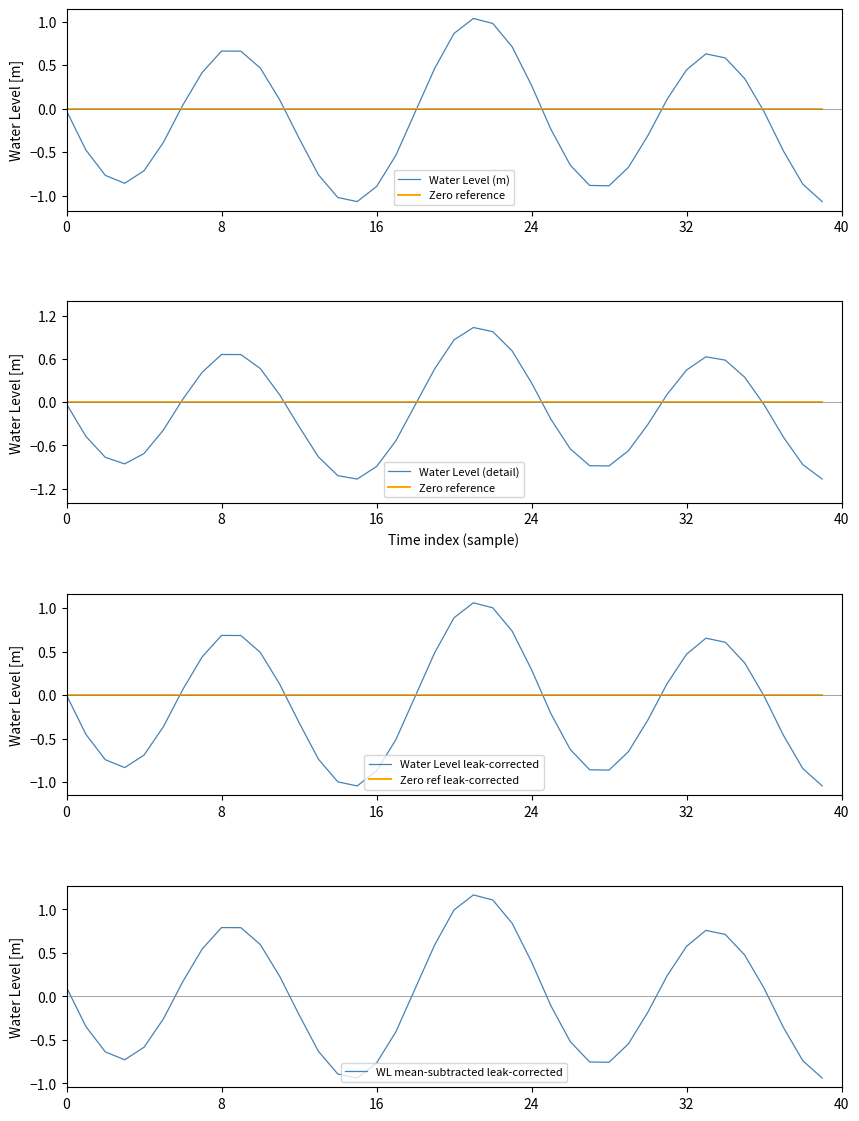

At how many categories does at least one series exceed 0?

20